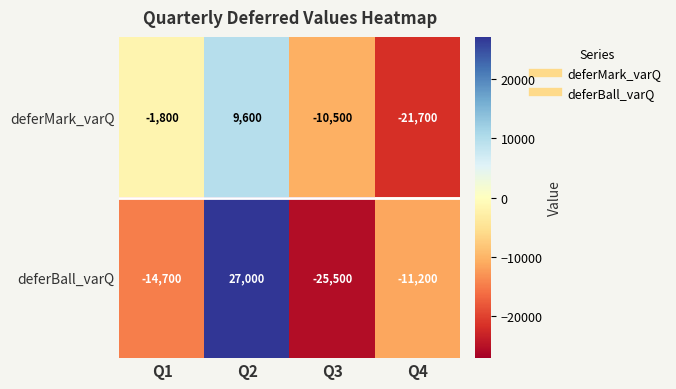

What is the greatest value displayed?

27000